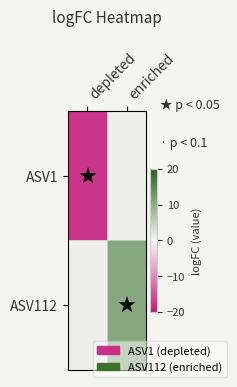

Which series has the largest range (max minus min)?

ASV1